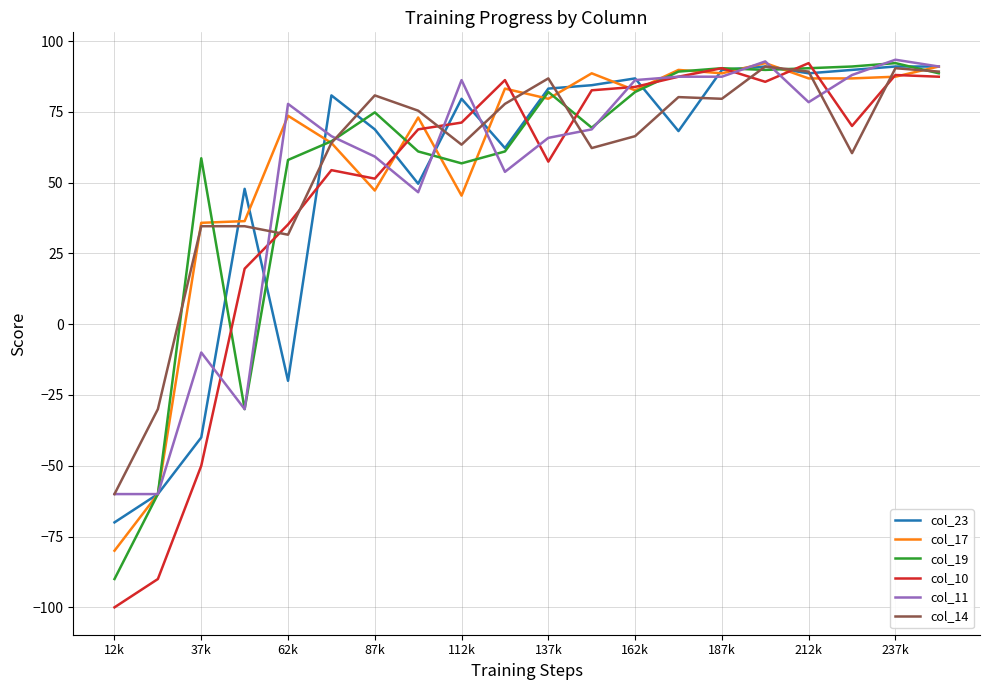

How many lines are shown in the chart?

6